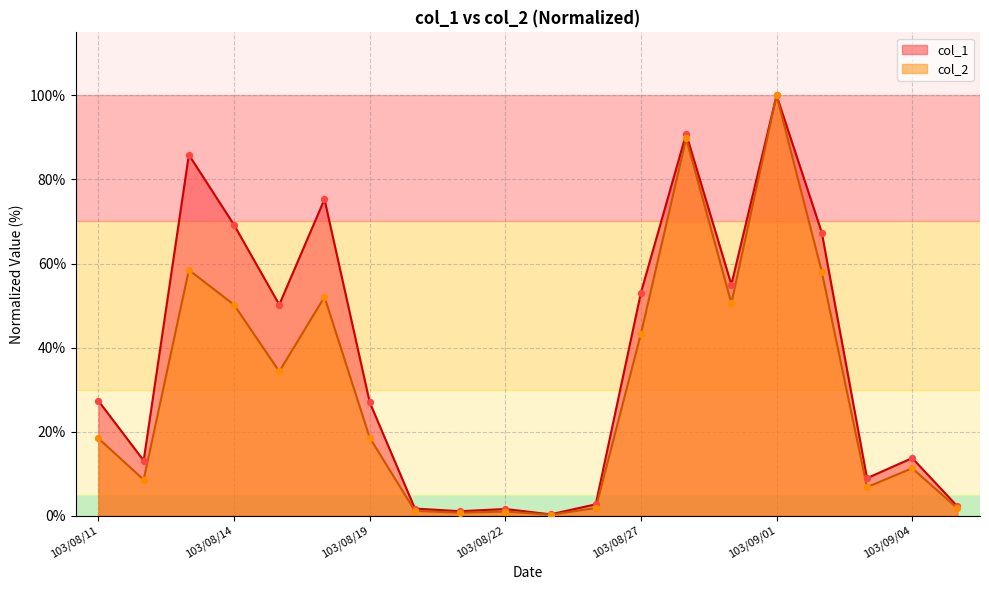

At which category is the sum across all series the highest?

103/09/01